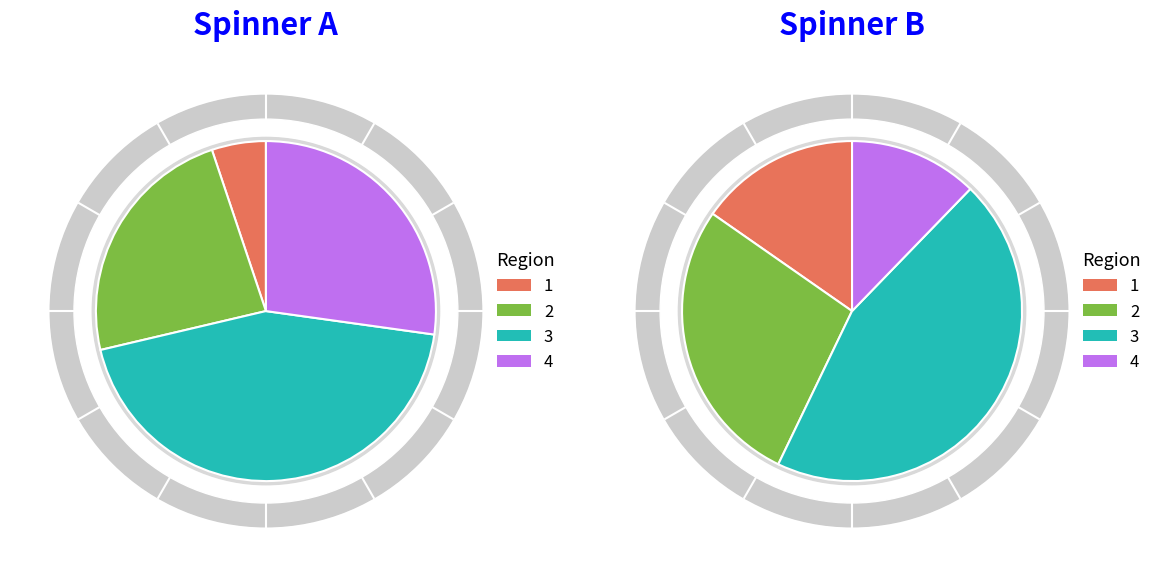

Does 31 represent more than half of the total?

No